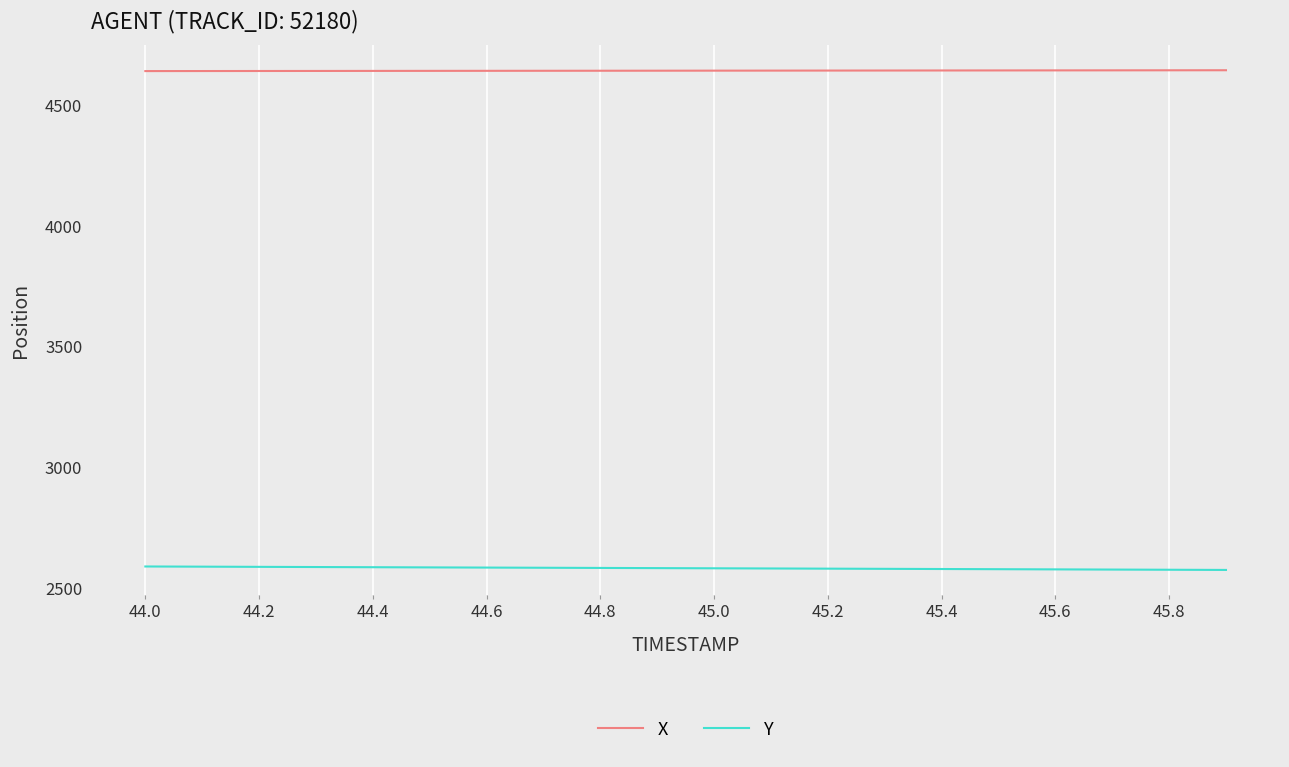

What is the highest value of the X series?

4647.0